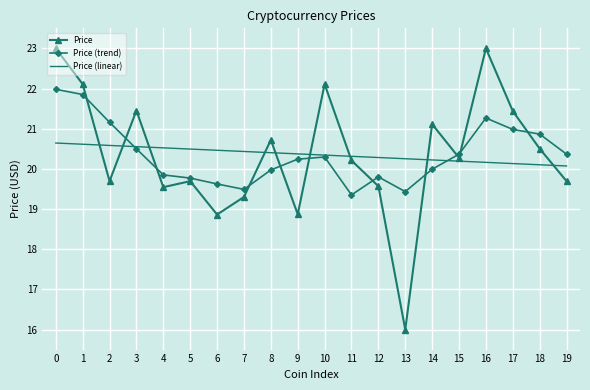

The value of Price (linear) at 1 is 20.6. True or false?

True